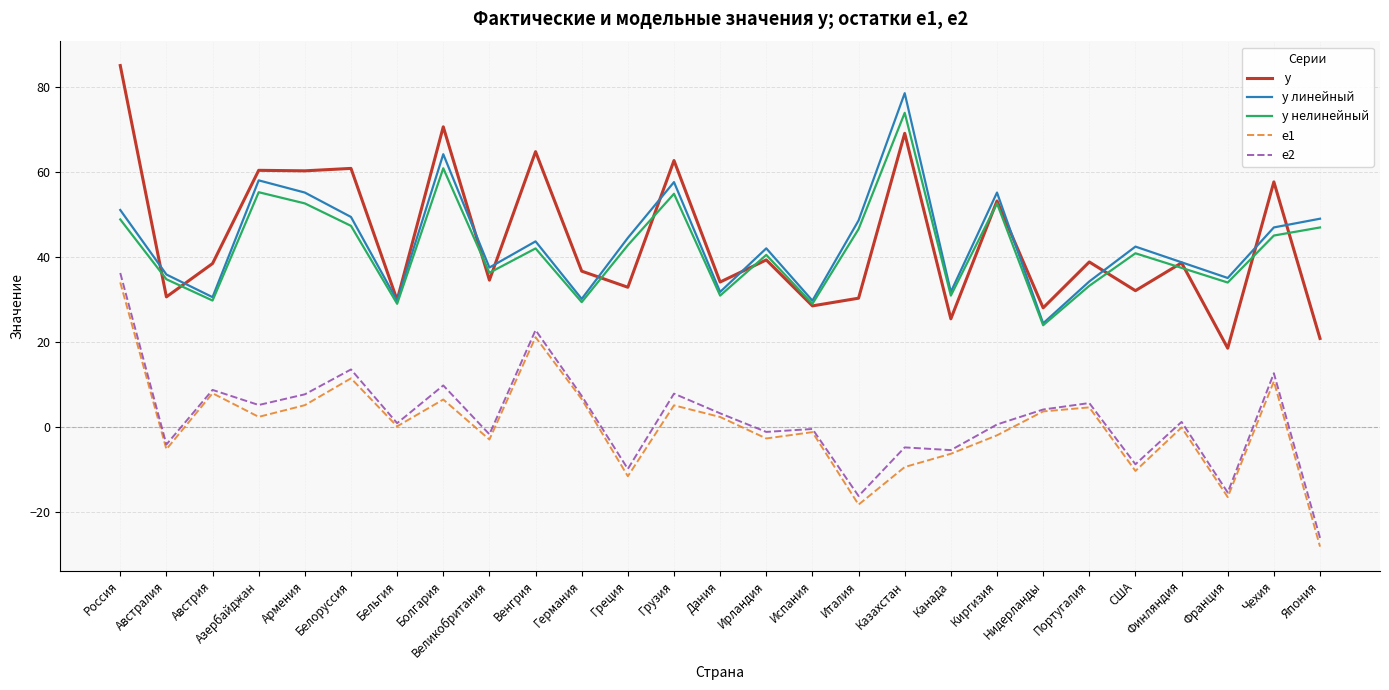

What position from the left is Австрия?

3